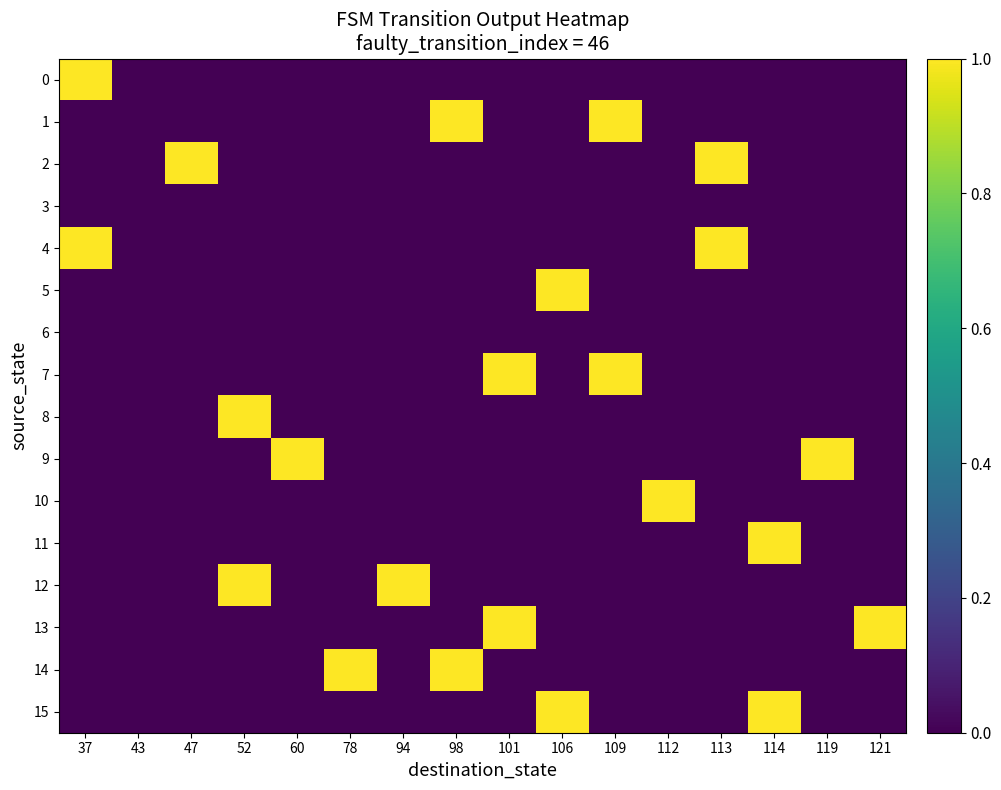

Rank the series at 43 from lowest to highest value.

0, 1, 2, 3, 4, 5, 6, 7, 8, 9, 10, 11, 12, 13, 14, 15